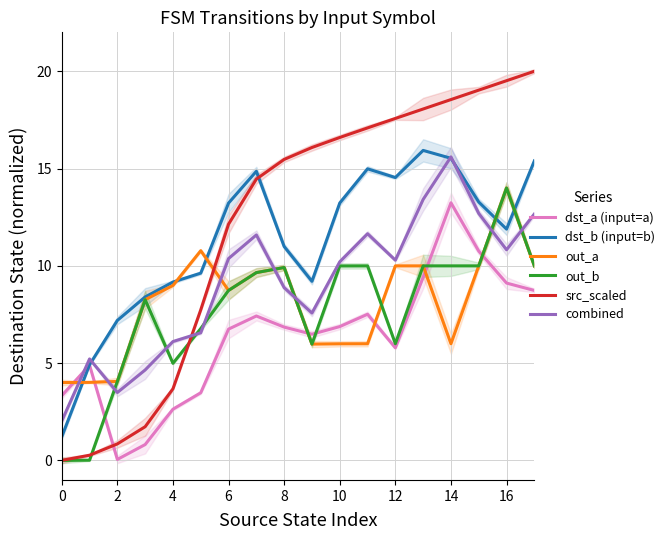

How many data points in src_scaled are above 16?

9